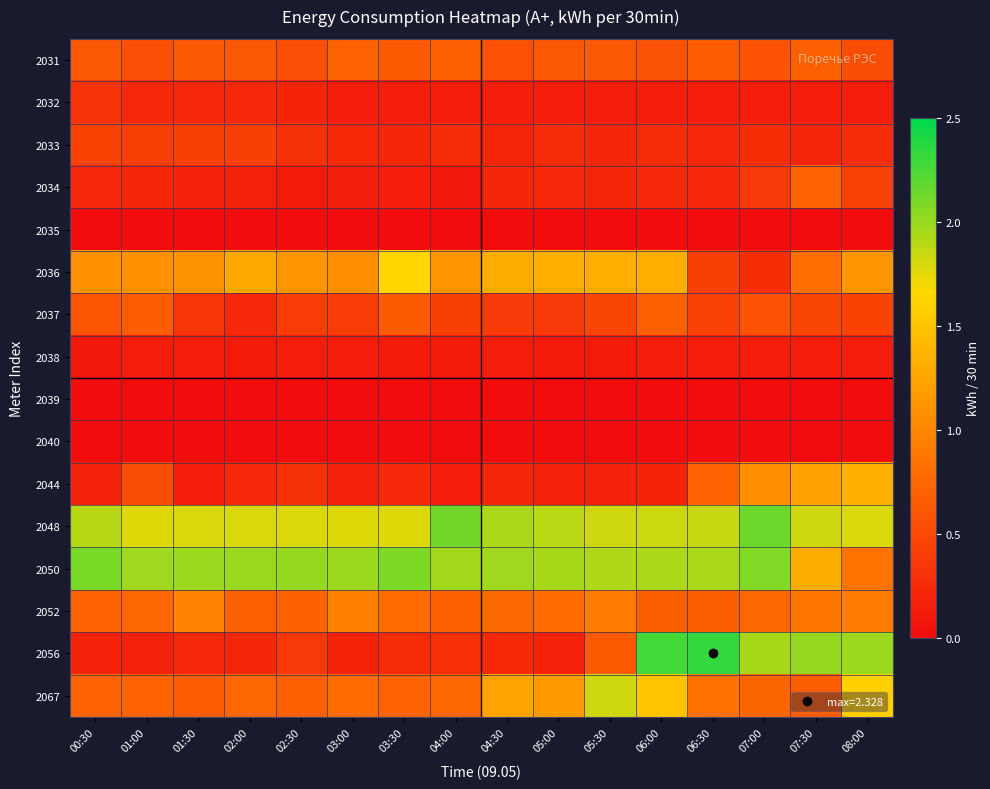

Which category has the lowest value across all series?

00:30